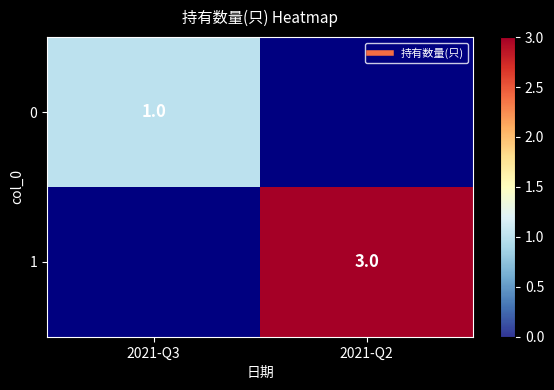

The value of 1 at 2021-Q2 is 0.8. True or false?

False